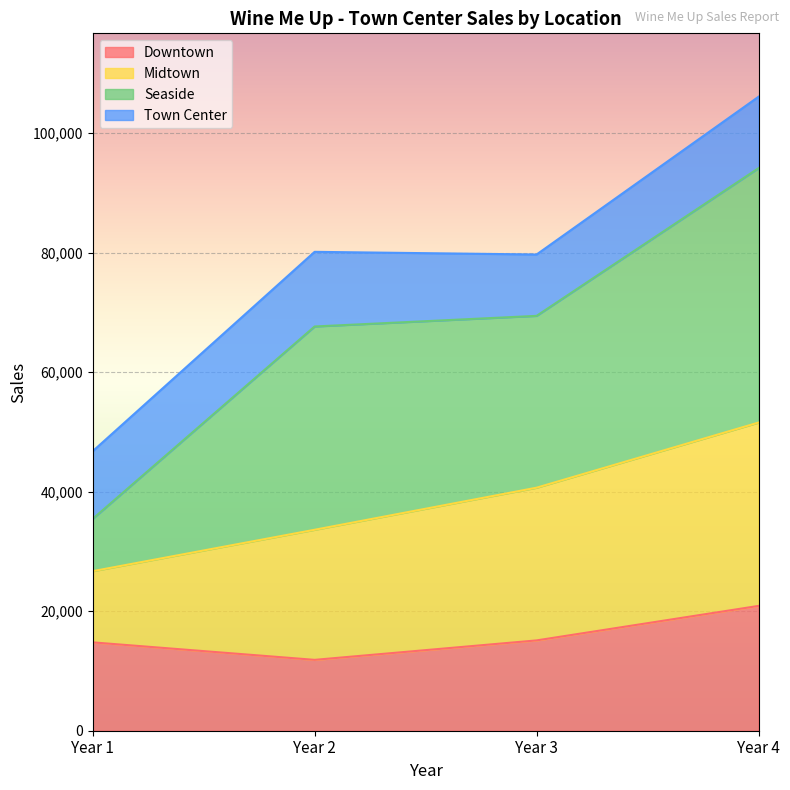

Which category has the lowest value across all series?

Year 2